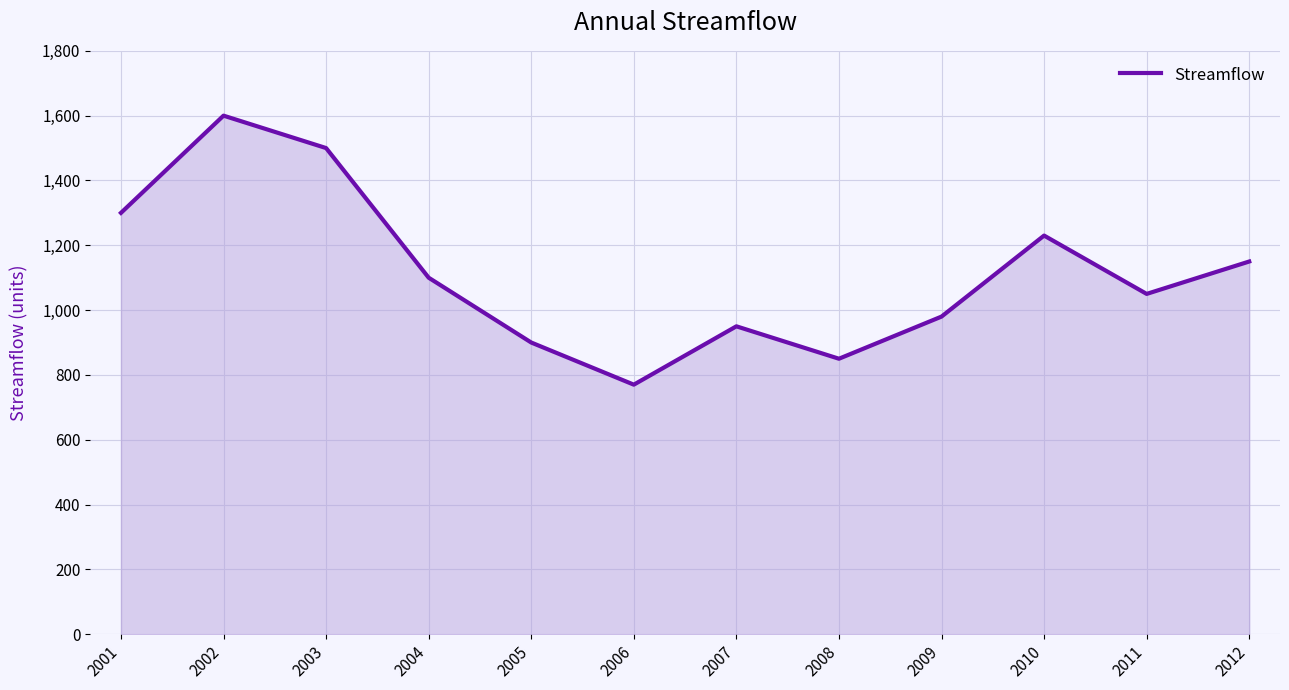

Reading right to left, what are all the values shown in this chart?

1150	1050	1230	980	850	950	770	900	1100	1500	1600	1300